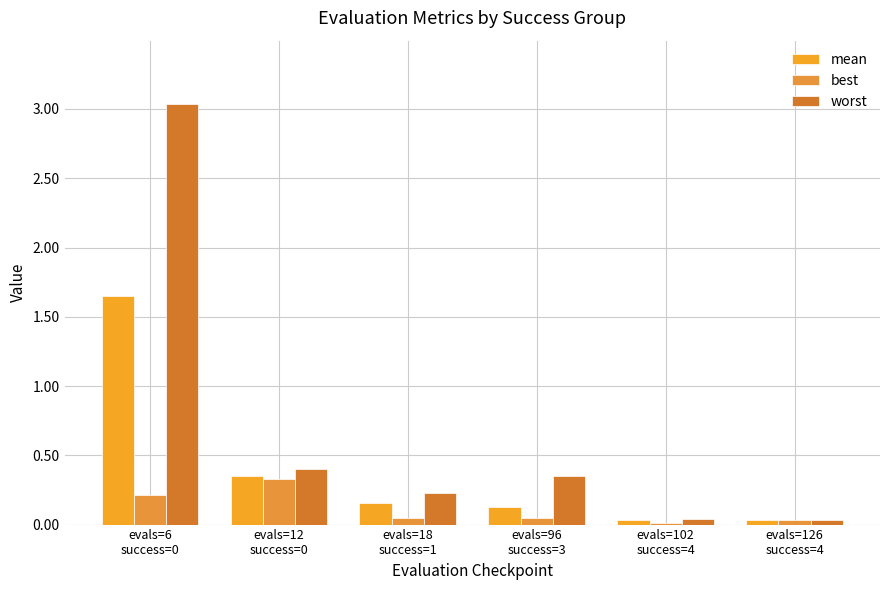

What is the difference between the highest and lowest values at evals=96
success=3?

0.3